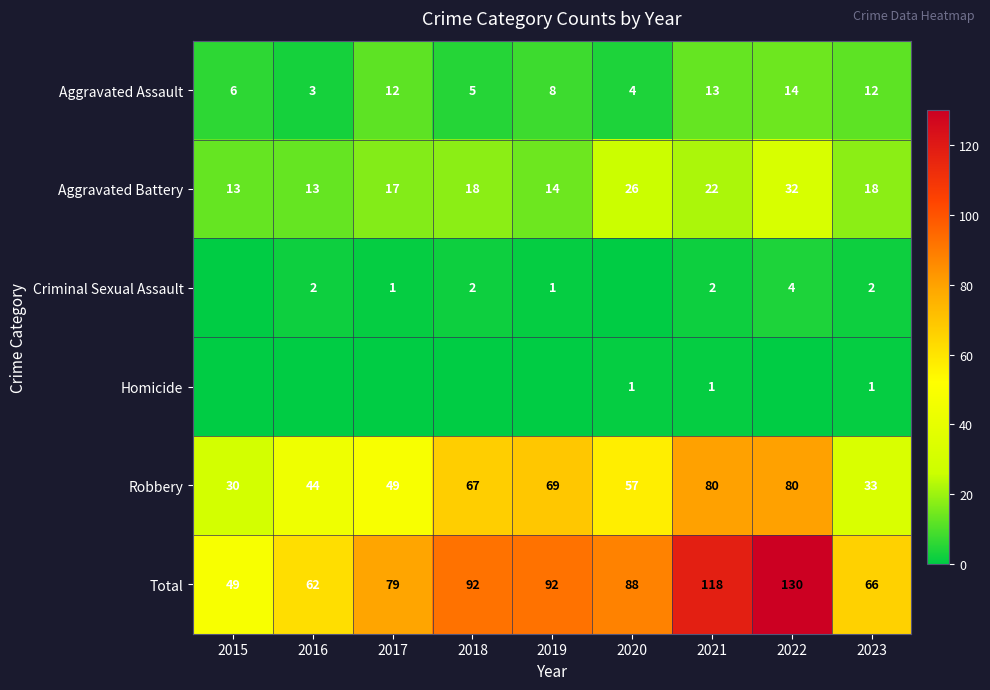

What is the maximum value for Total?

130